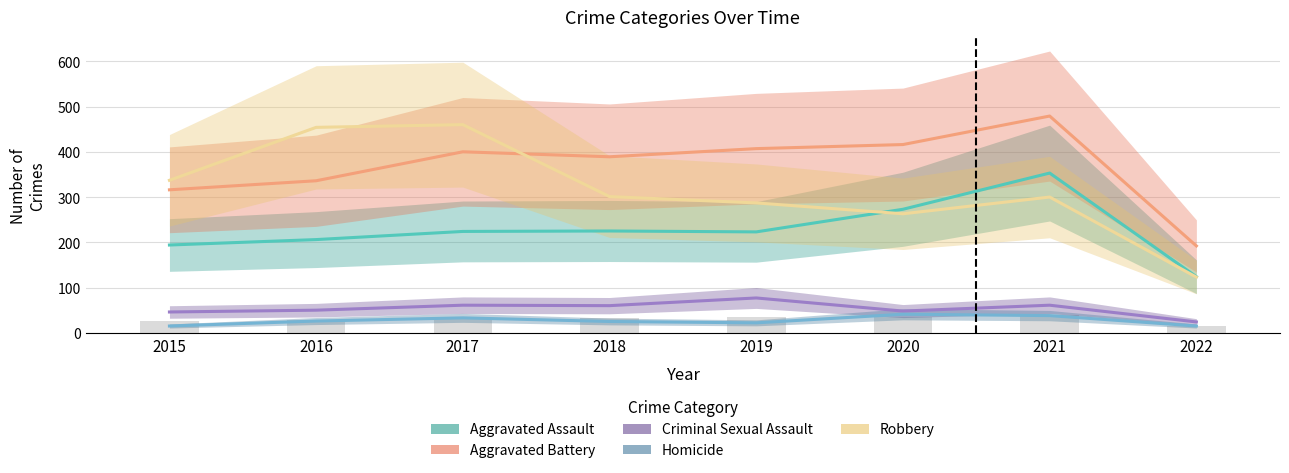

Read the Robbery value at 2017.

460